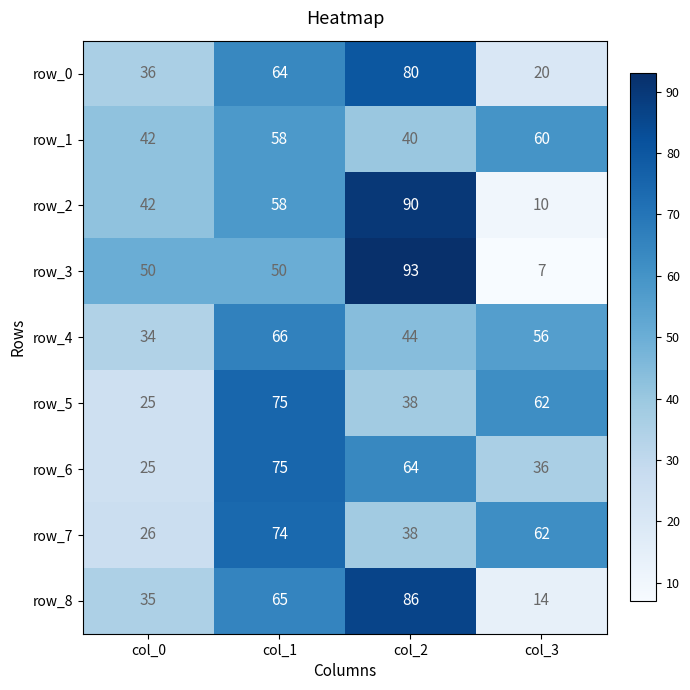

Count the row_7 values in the range 38 to 74.

3